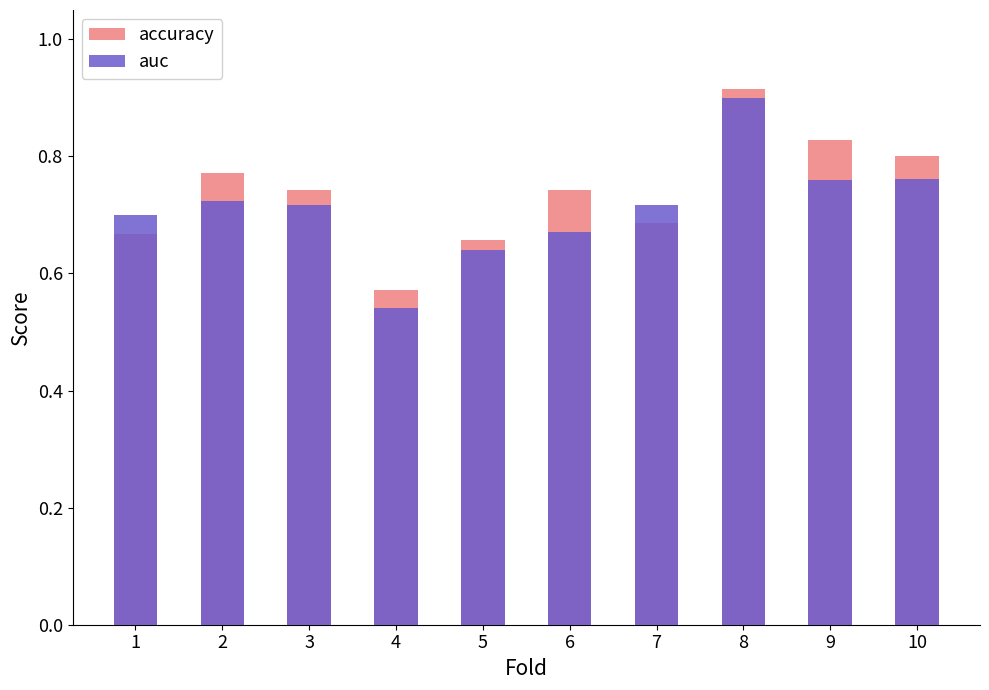

Which series has the widest spread of values?

auc